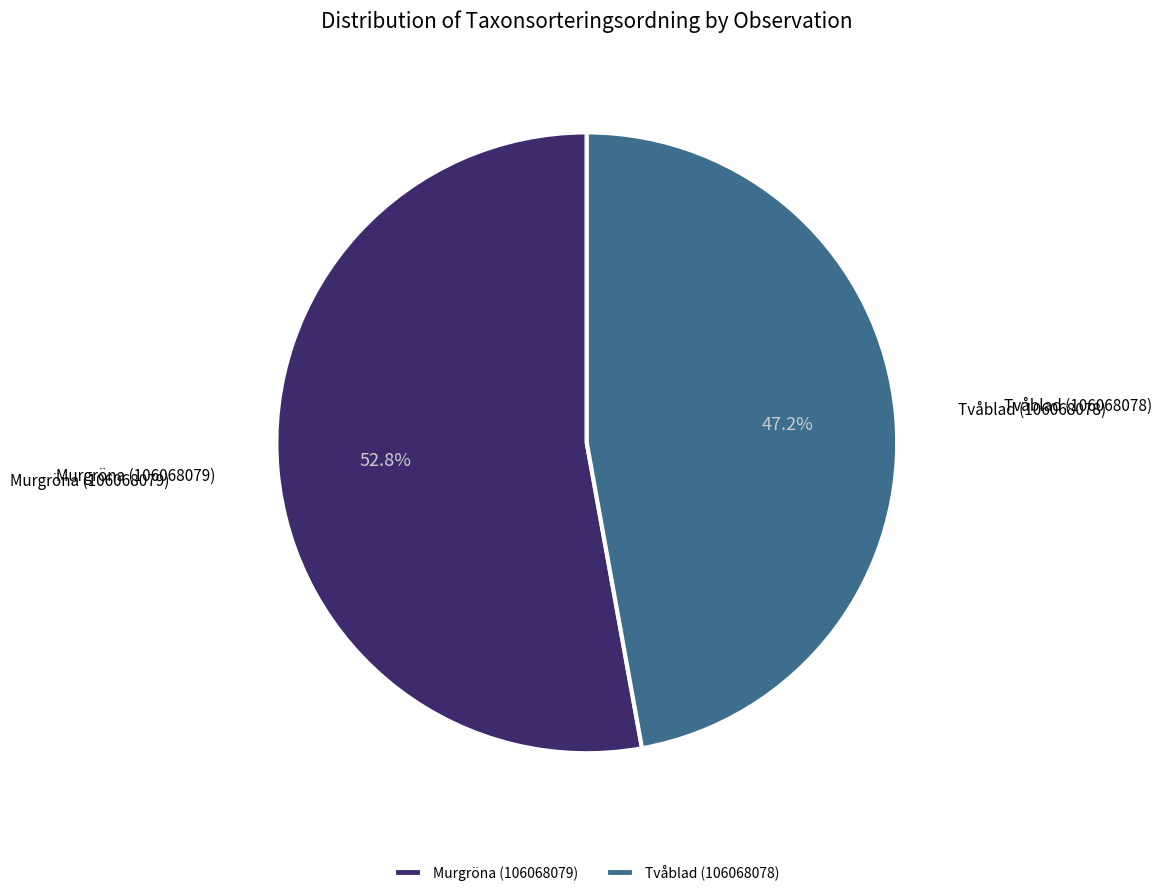

How many segments does this pie chart have?

2